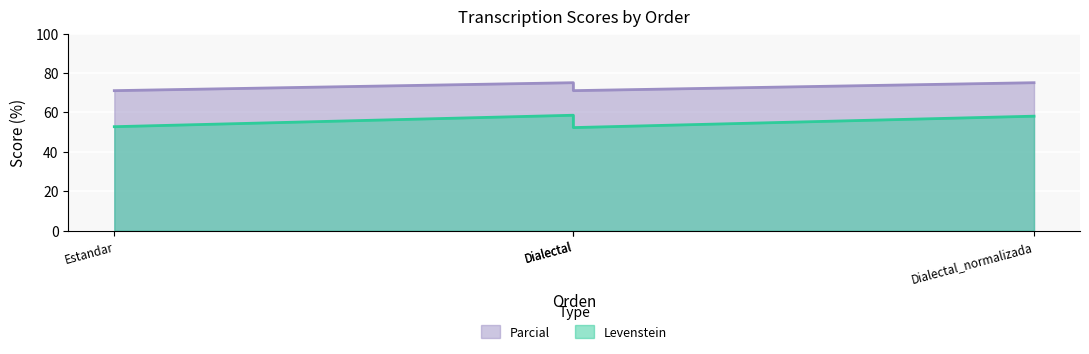

How many interior local valleys does the Parcial series have?

1